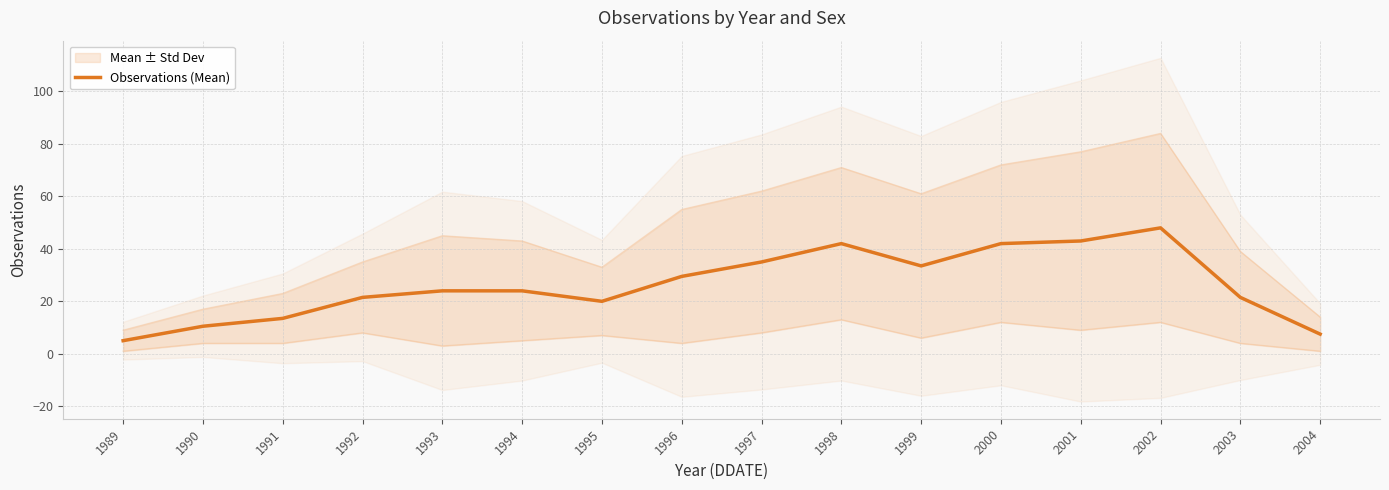

Reading right to left, list all the values displayed in this chart.

7.5	21.5	48.0	43.0	42.0	33.5	42.0	35.0	29.5	20.0	24.0	24.0	21.5	13.5	10.5	5.0